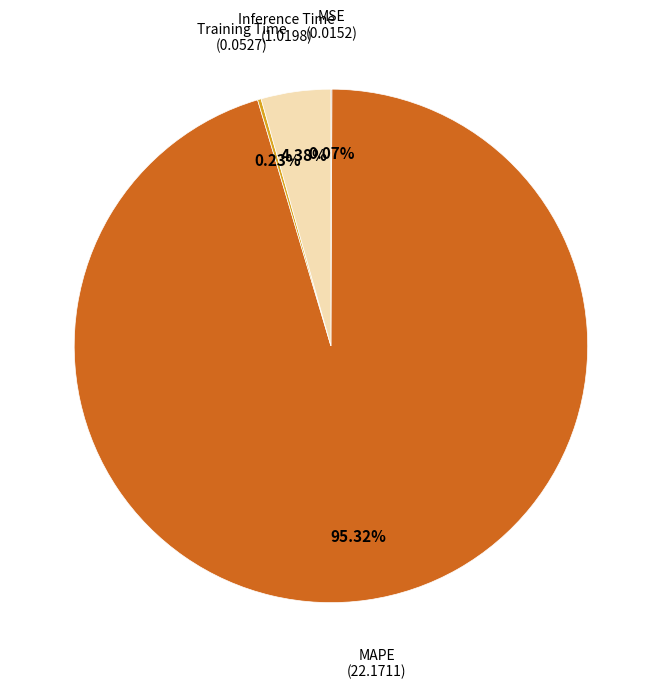

Is there any slice that represents more than half of the pie?

Yes